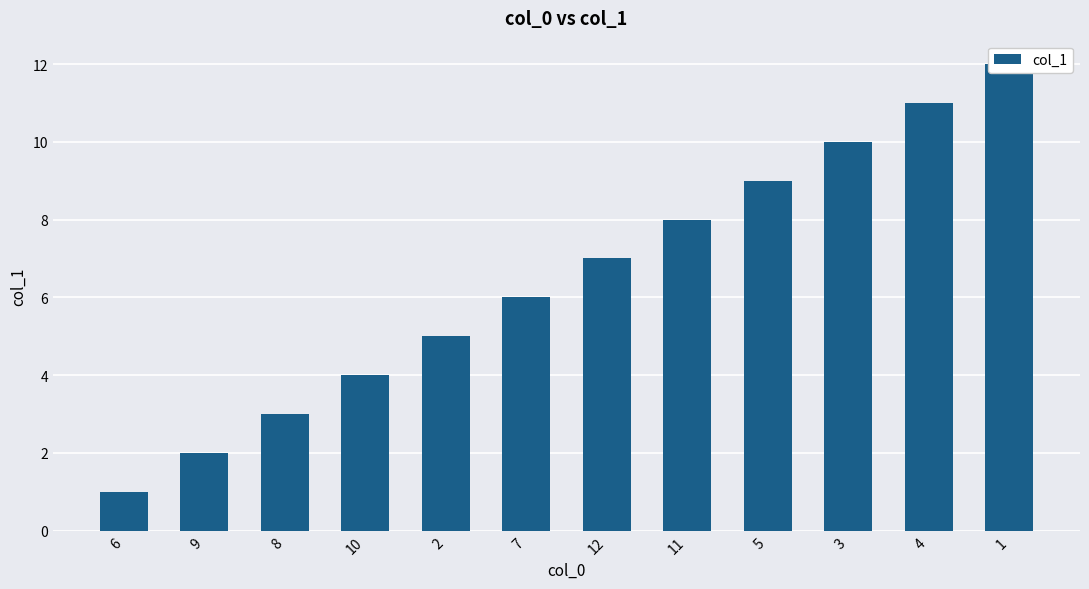

Rank the categories by value from lowest to highest.

6, 9, 8, 10, 2, 7, 12, 11, 5, 3, 4, 1